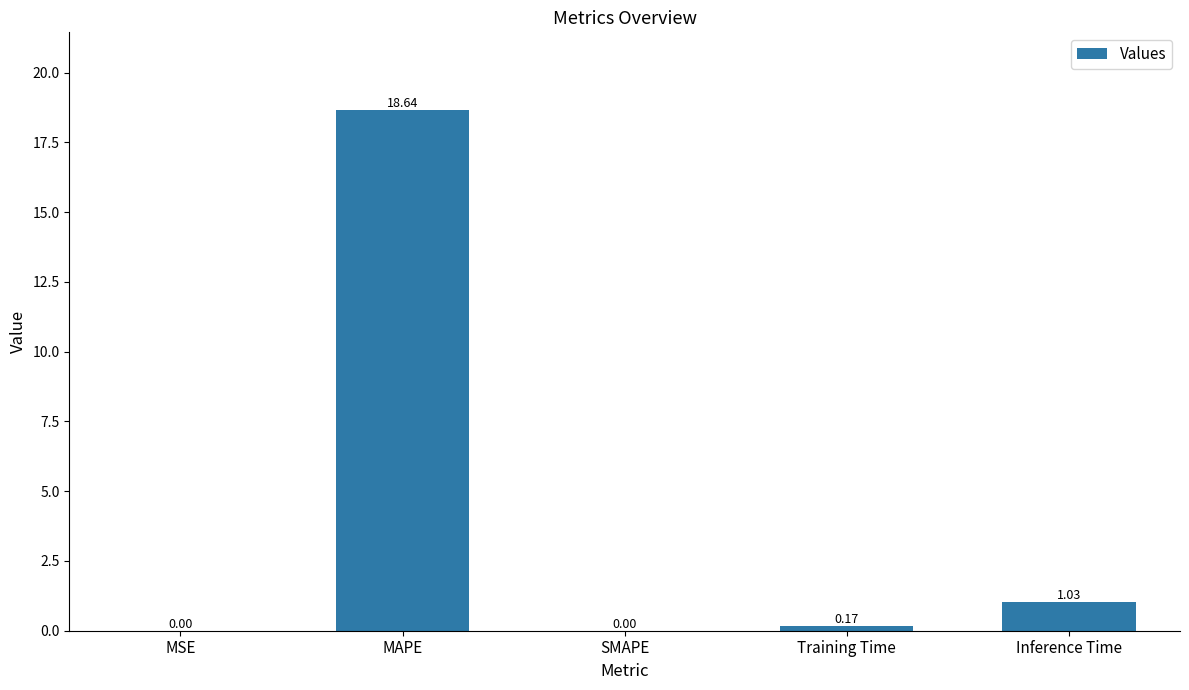

Count the number of categories in the chart.

5